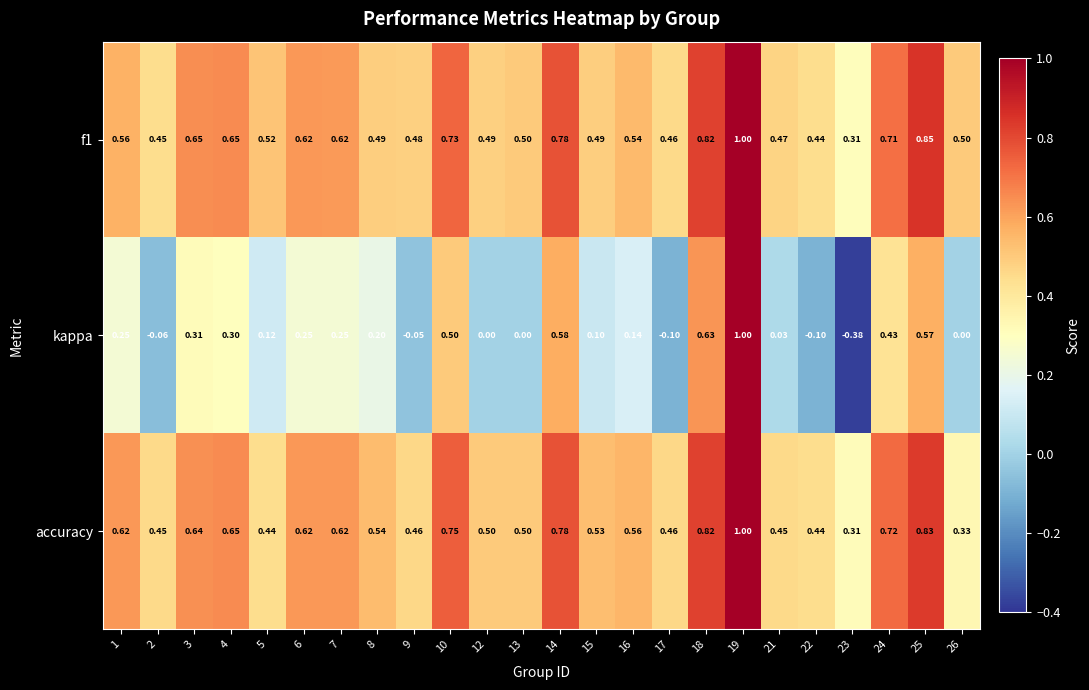

Between 5 and 23, which series saw the biggest shift?

kappa